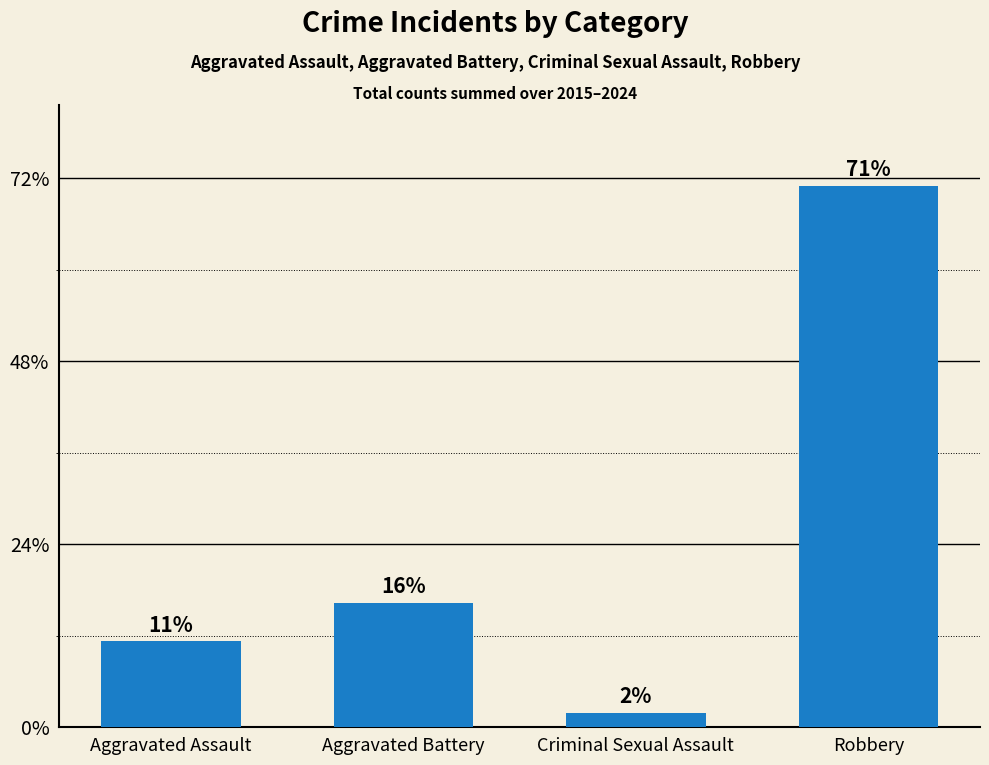

The value at Aggravated Battery is 108. True or false?

False